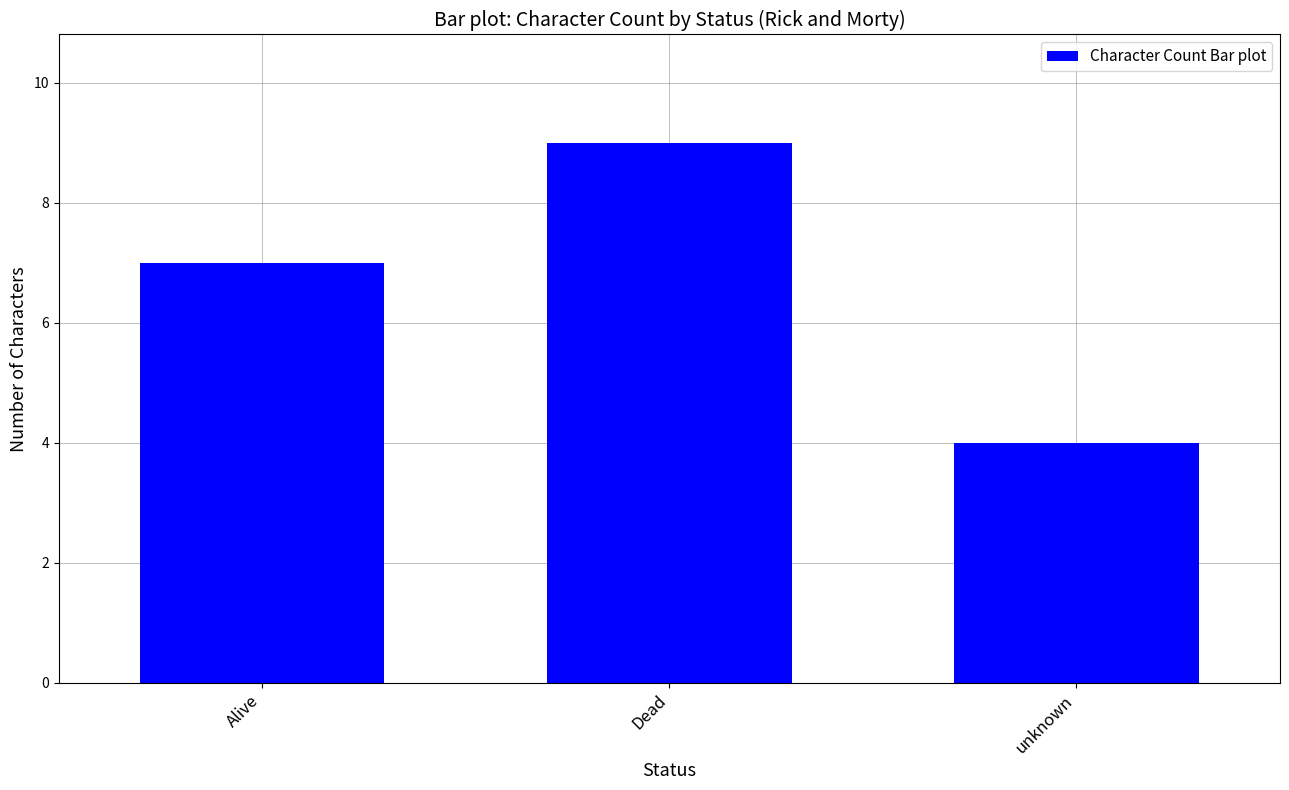

What is the value of the 1st bar from the left?

7